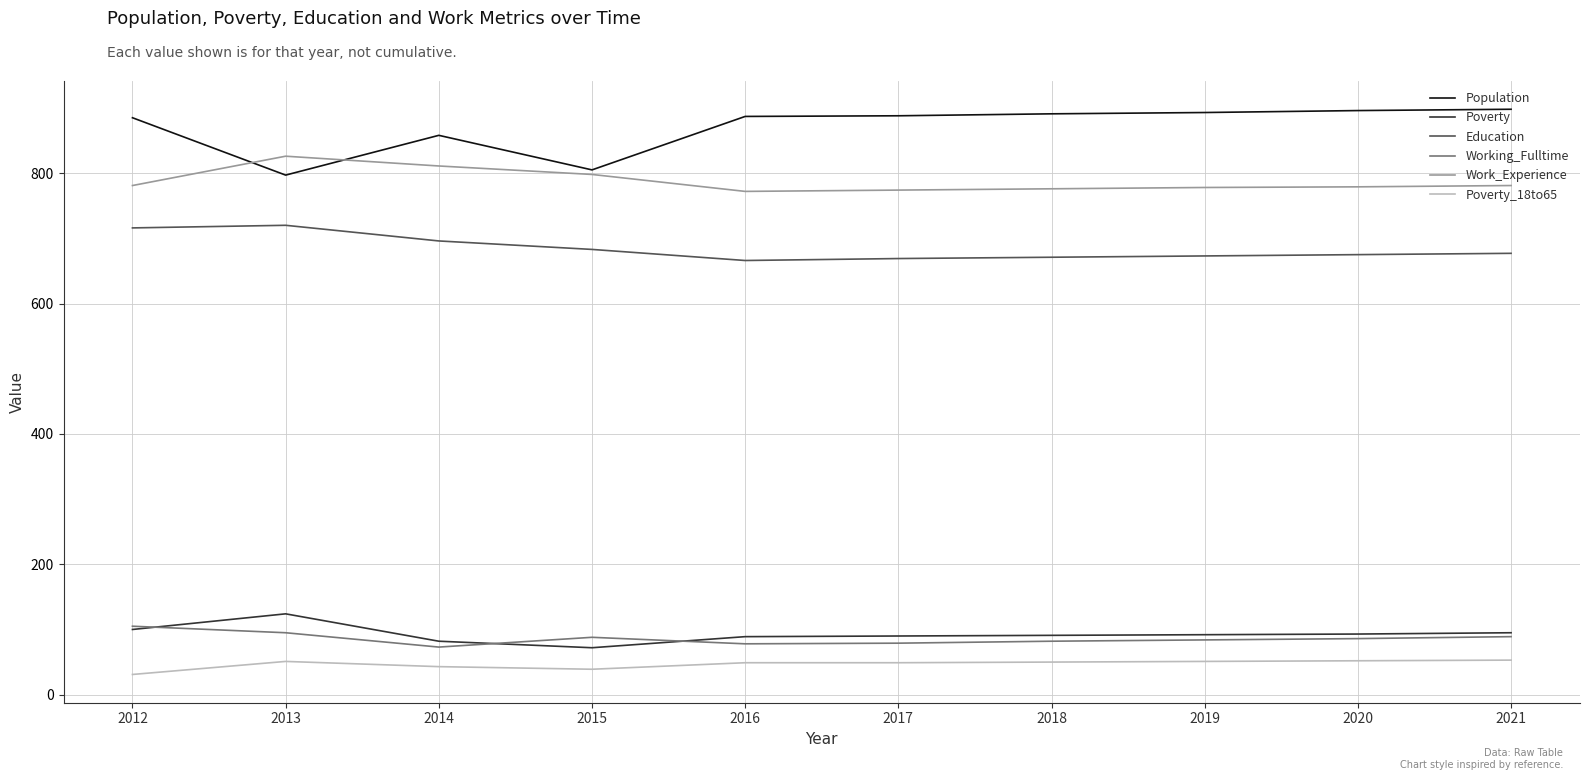

Where is Population nearest to the value 847?

2014